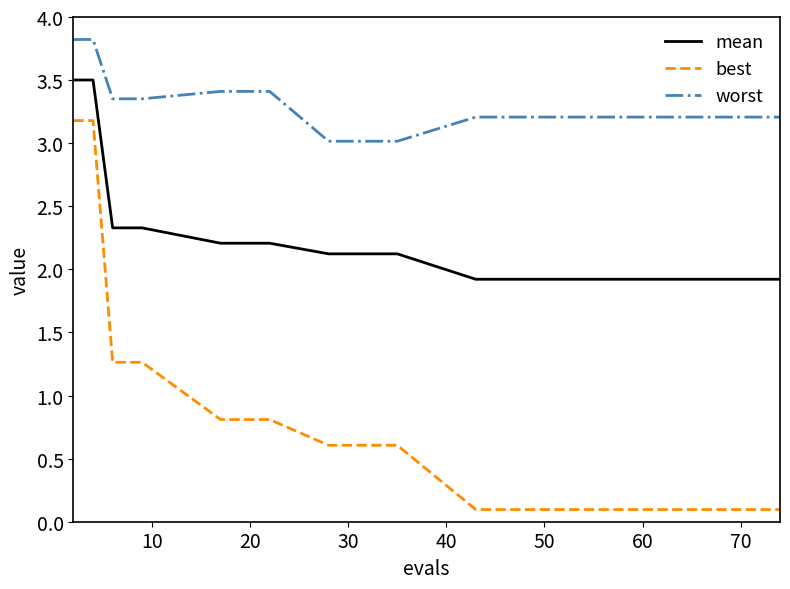

What is the minimum value for worst?

3.0